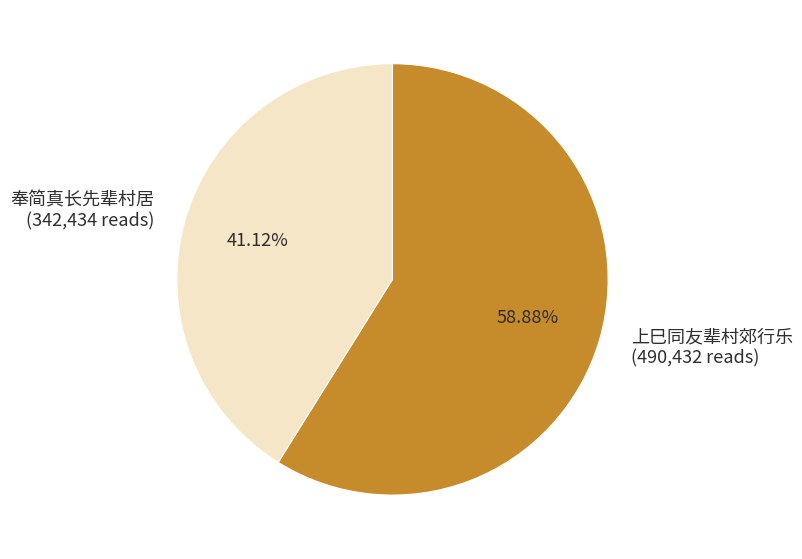

Approximately how many times larger is the value at 上巳同友辈村郊行乐 compared to 奉简真长先辈村居?

1.4